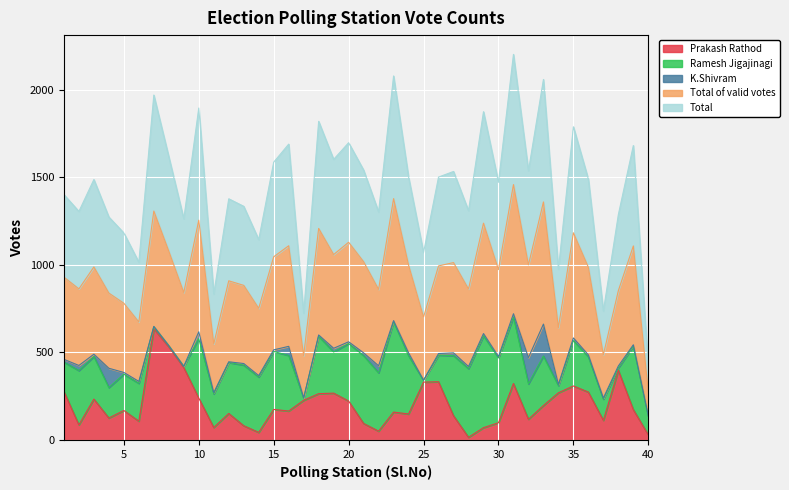

What are all the series names shown in the legend?

Prakash Rathod, Ramesh Jigajinagi, K.Shivram, Total of valid votes, Total